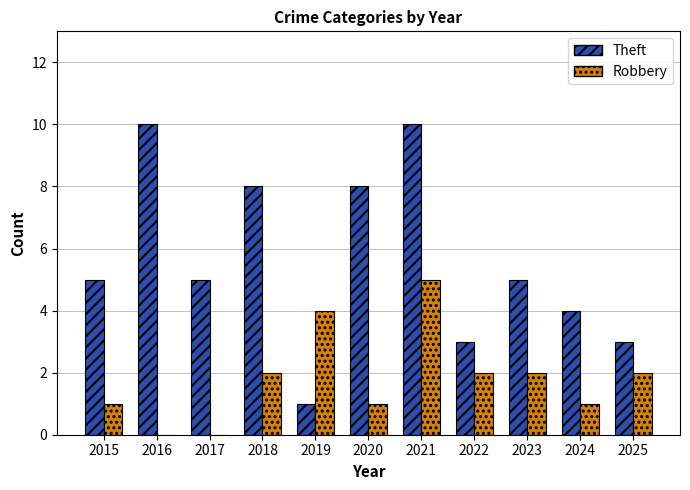

At which category is the sum across all series the highest?

2021